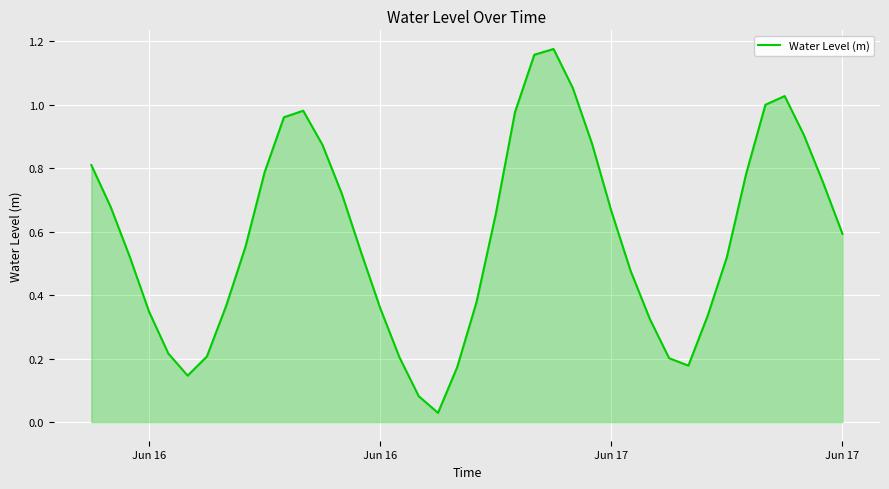

What is the difference between the maximum and minimum values?

1.1